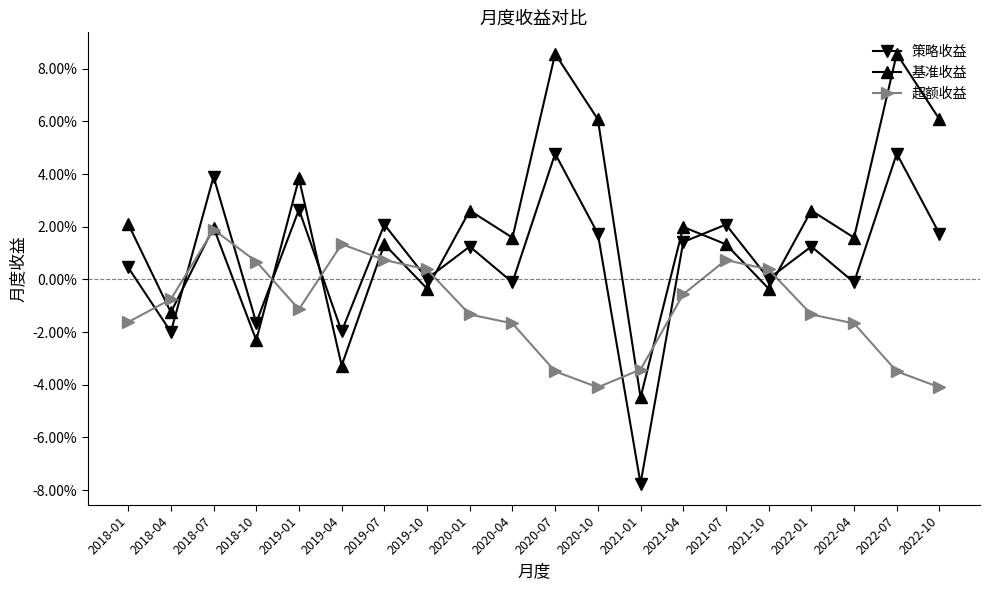

What position from the left is 2018-07?

3